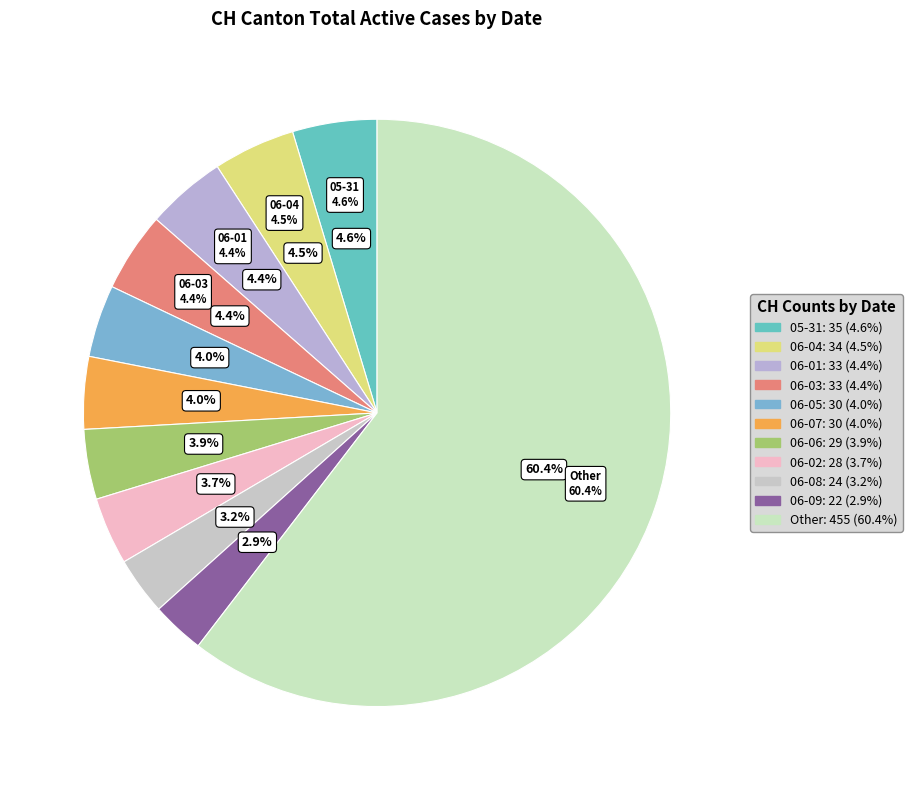

Is there a majority slice in this chart?

No